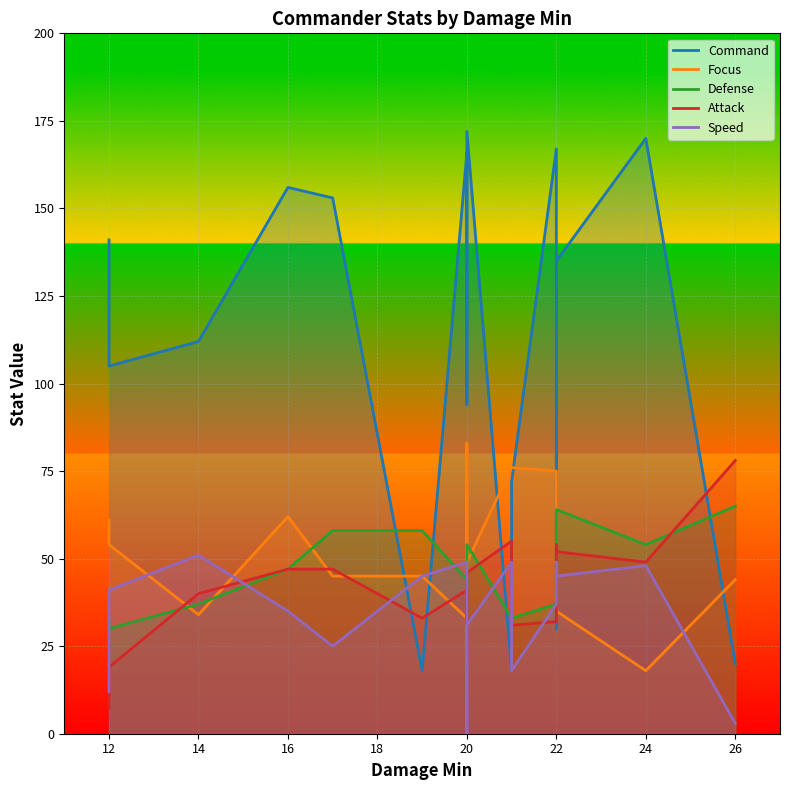

At which label does Command reach its minimum?

19